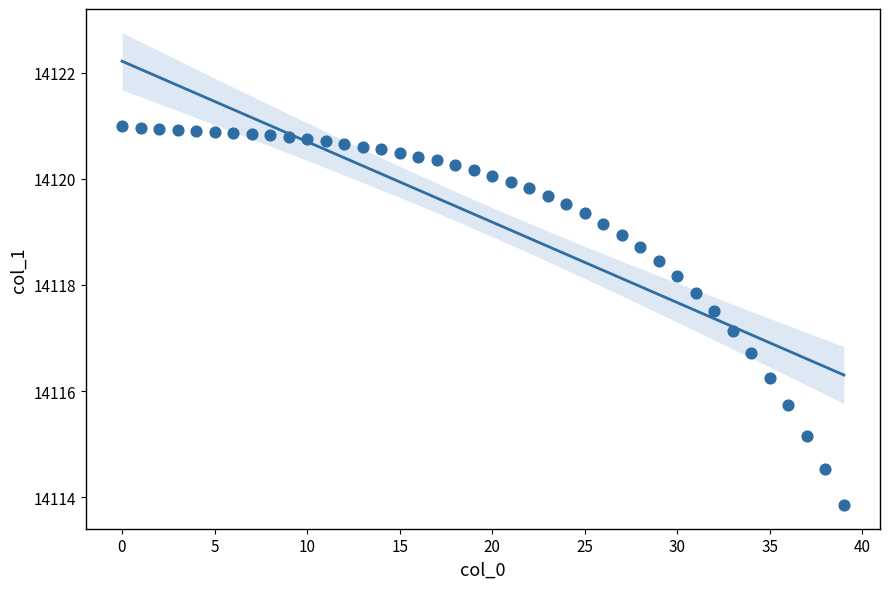

What Y value in the scatter plot is closest to 14117?

14117.1